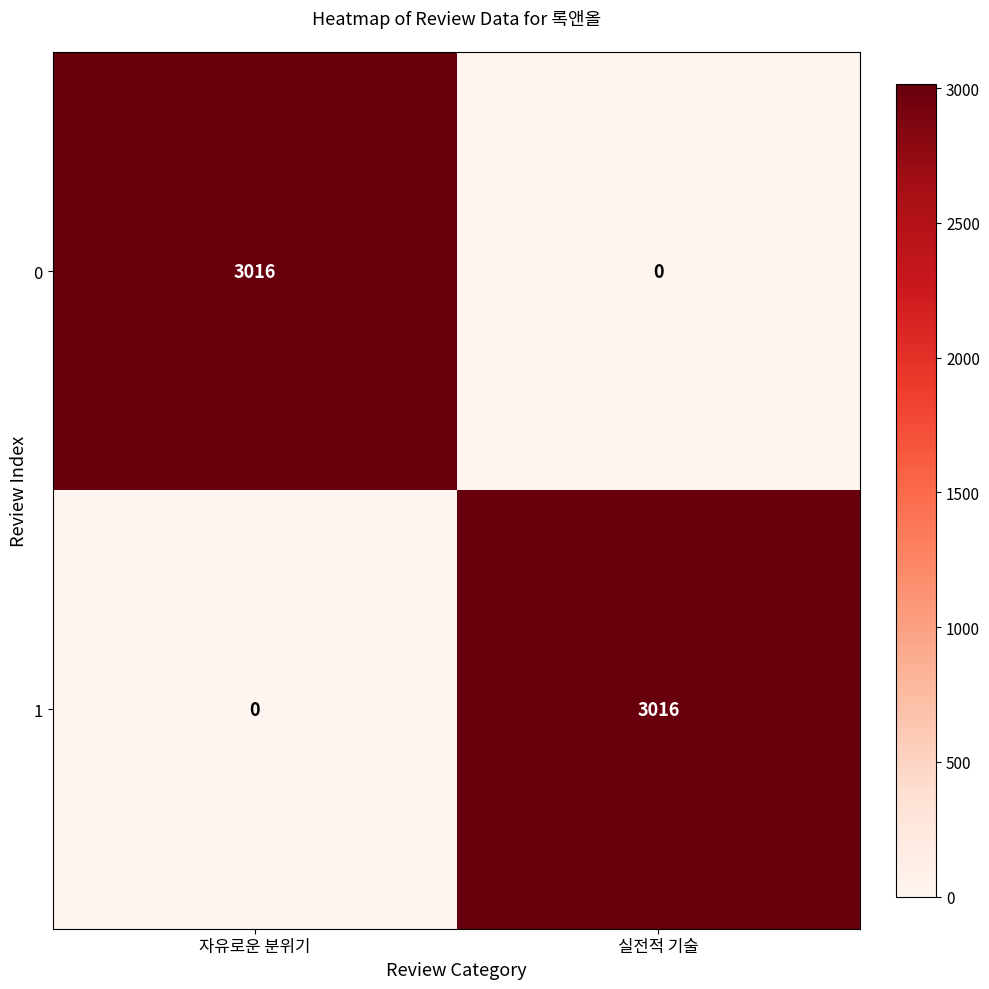

Is the value of 0 at 실전적 기술 greater than the value of 1 at 실전적 기술?

No